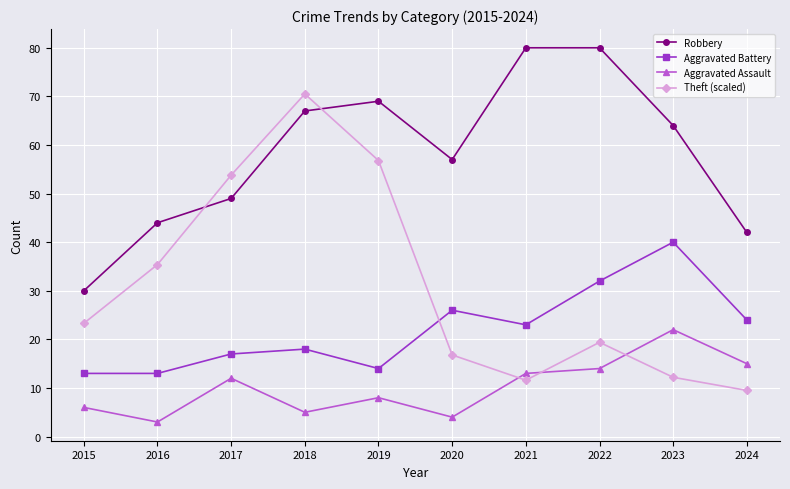

How many data points in Theft (scaled) are less than 23?

5